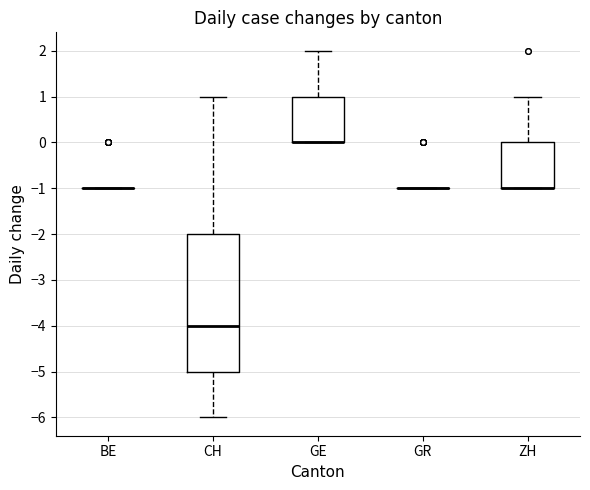

Reading left to right, read every box against the y-axis: the position of its median line, the range the box covers, and the ends of its whiskers. The values are not printed on the chart, so give them approximately, as read against the axis.

BE: box collapsed to a line at -1, whiskers -1 to -1
CH: median -4, box -5 to -2, whiskers -6 to 1
GE: median 0 (drawn on the box's lower edge), box 0 to 1, whiskers 0 to 2
GR: box collapsed to a line at -1, whiskers -1 to -1
ZH: median -1 (drawn on the box's lower edge), box -1 to 0, whiskers -1 to 1